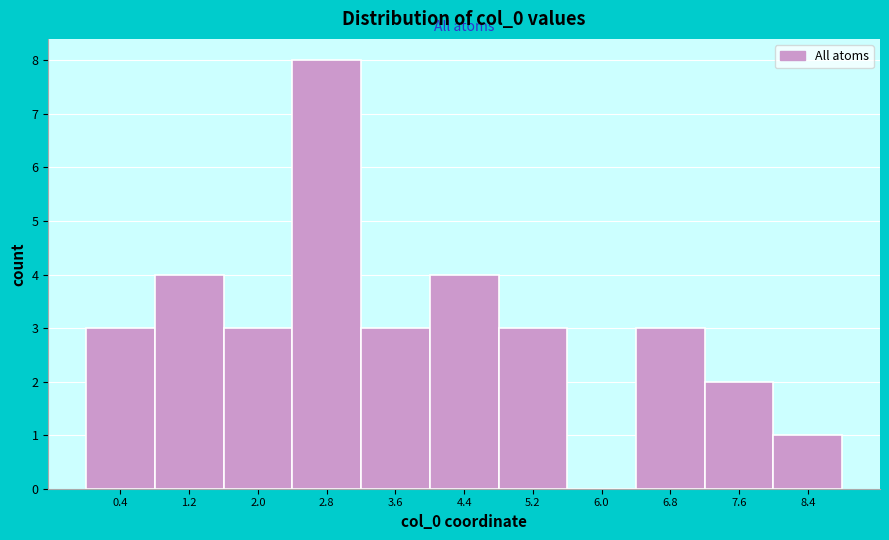

Reading left to right, list every bar in this chart as the range it spans on the x-axis followed by its height. Neither the bar edges nor the heights are printed on the chart, so give them approximately, as read against the axes.

0.0 to 0.8: 3
0.8 to 1.6: 4
1.6 to 2.4: 3
2.4 to 3.2: 8
3.2 to 4.0: 3
4.0 to 4.8: 4
4.8 to 5.6: 3
5.6 to 6.4: 0
6.4 to 7.2: 3
7.2 to 8.0: 2
8.0 to 8.8: 1